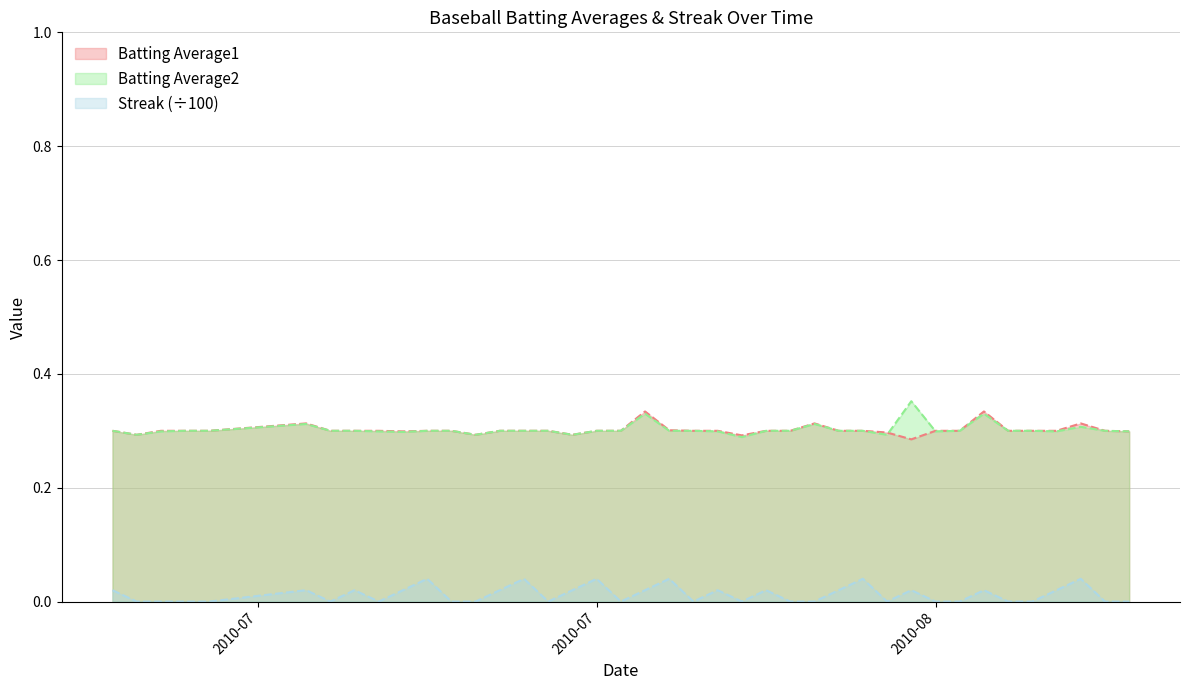

True or false: Batting Average2 and Streak cross at least once.

False